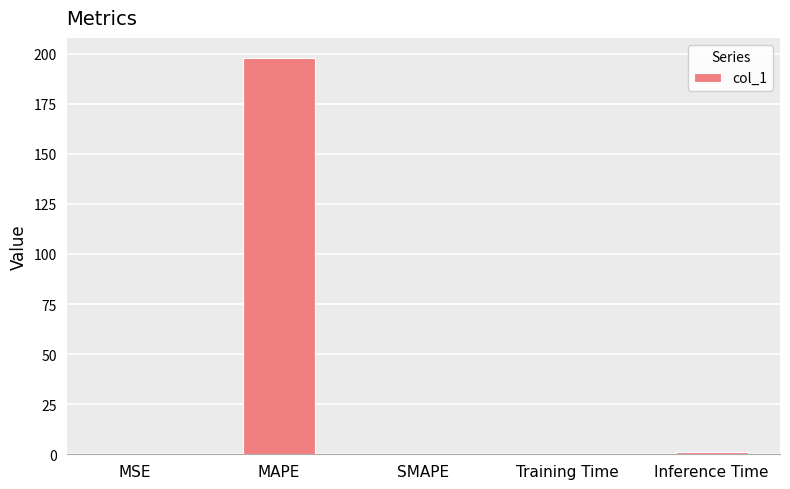

Which has a higher value, SMAPE or MAPE?

MAPE